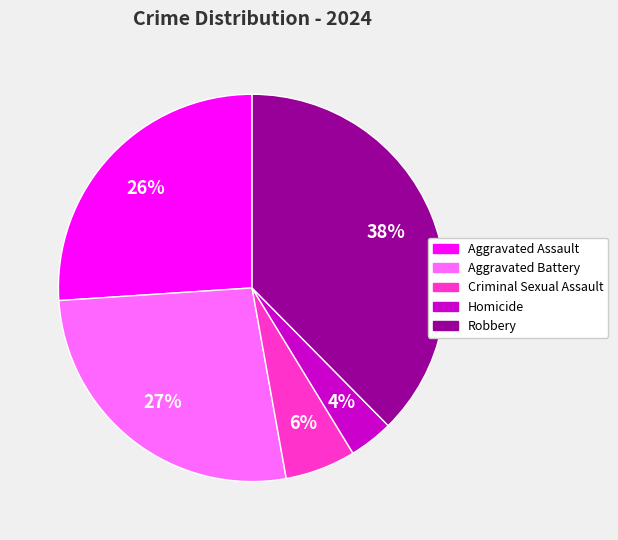

How many segments does this pie chart have?

5